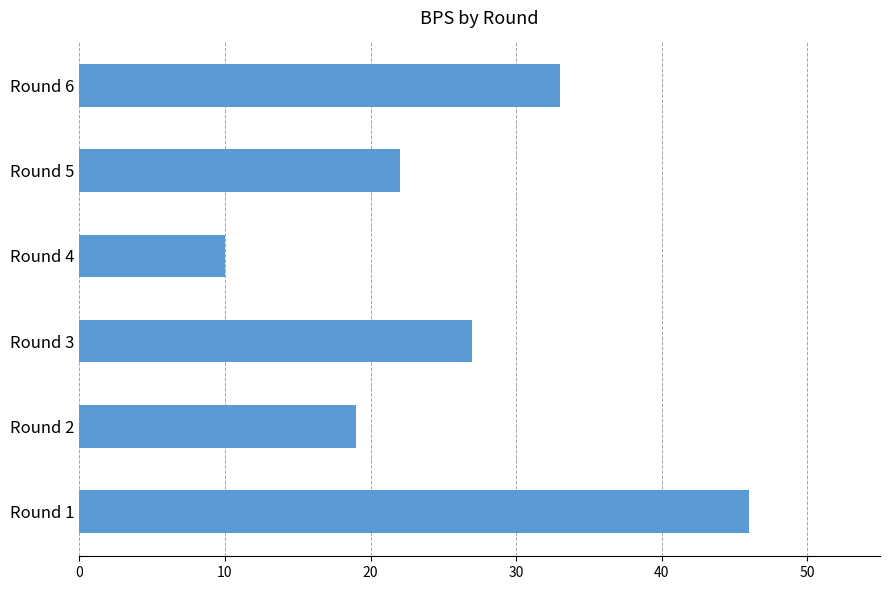

What is the maximum value shown in the chart?

46